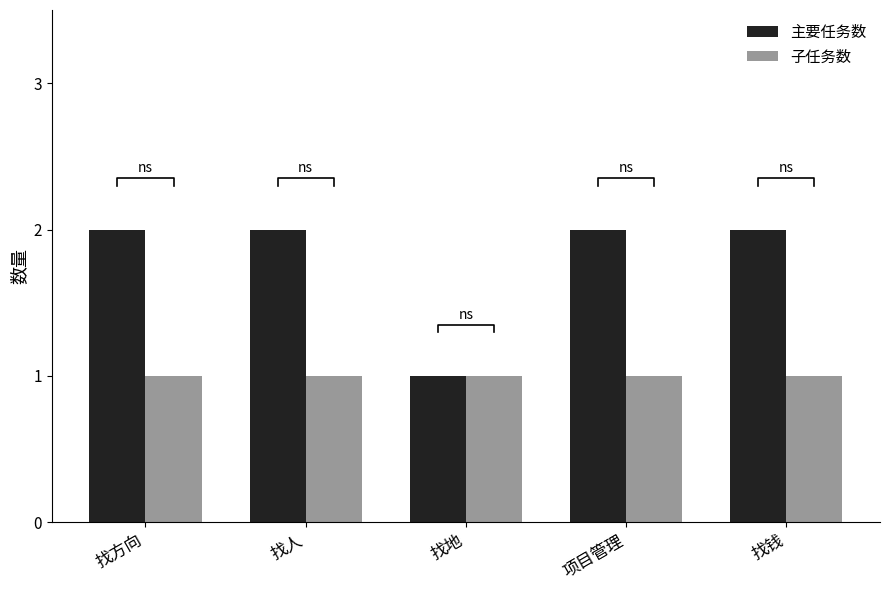

How many distinct data groups are displayed?

2